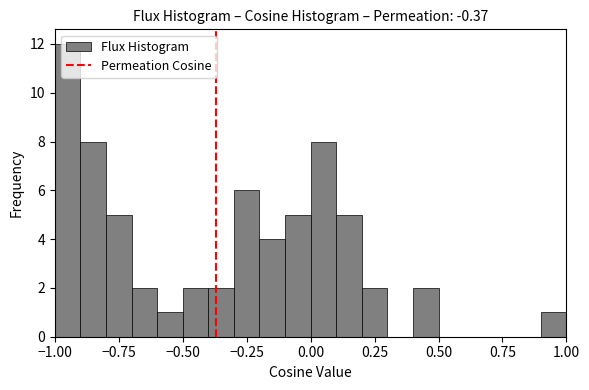

Read against the x-axis, roughly where is the centre of the tallest bar?

-0.95